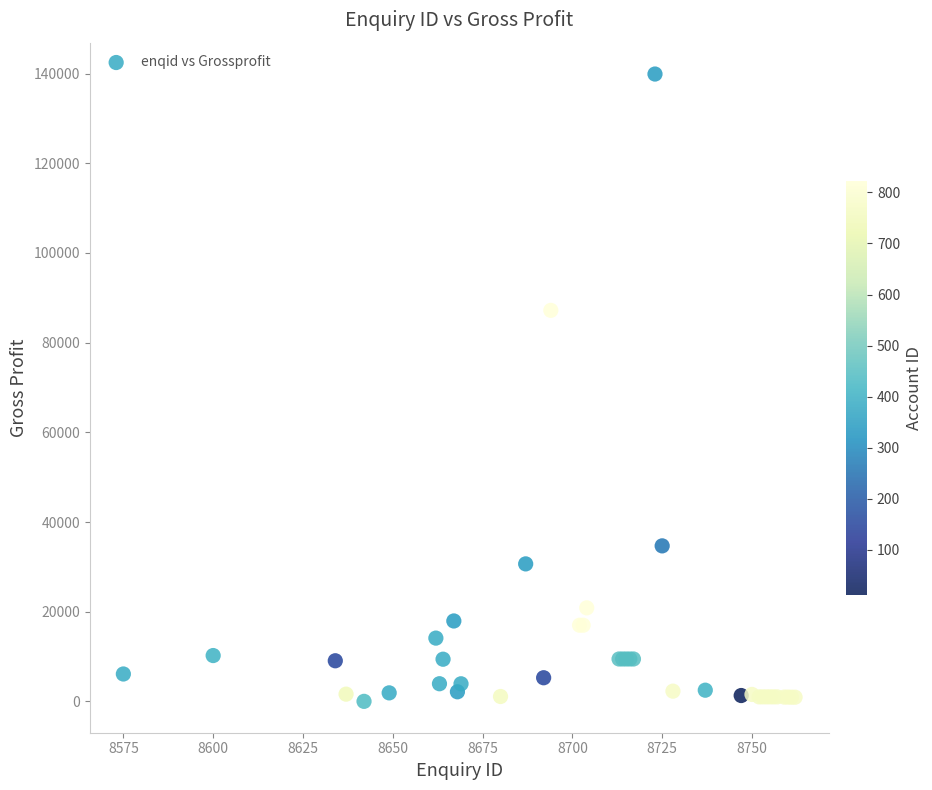

What Y value in the scatter plot is closest to 69956?

87203.1